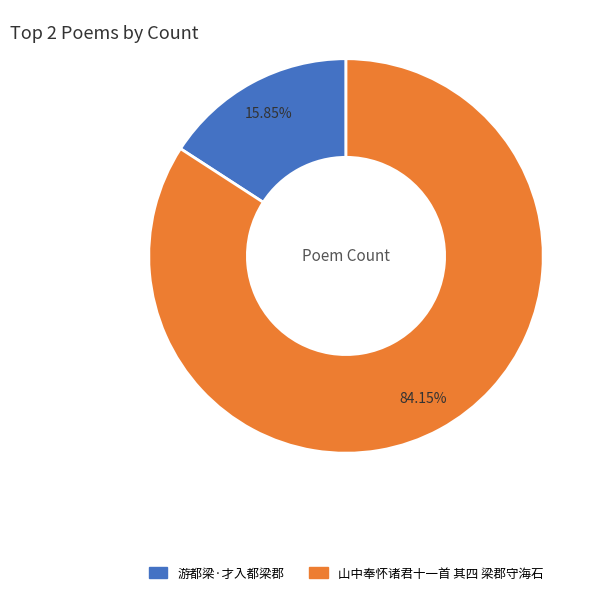

Count the number of slices in the pie.

2